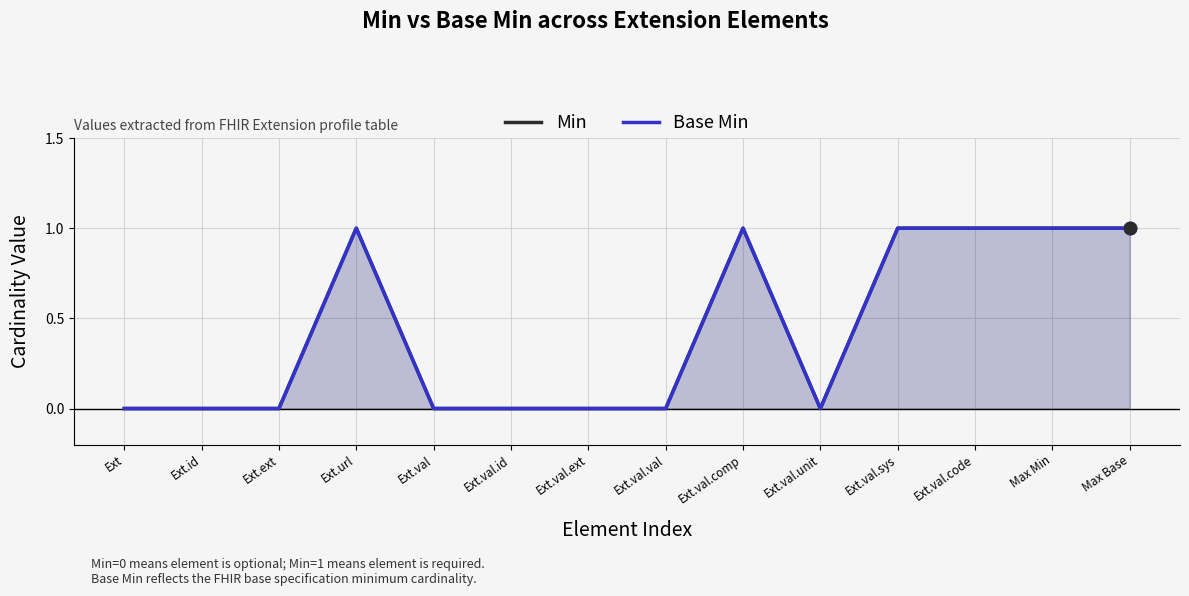

Which series has the widest spread of Y values?

Min